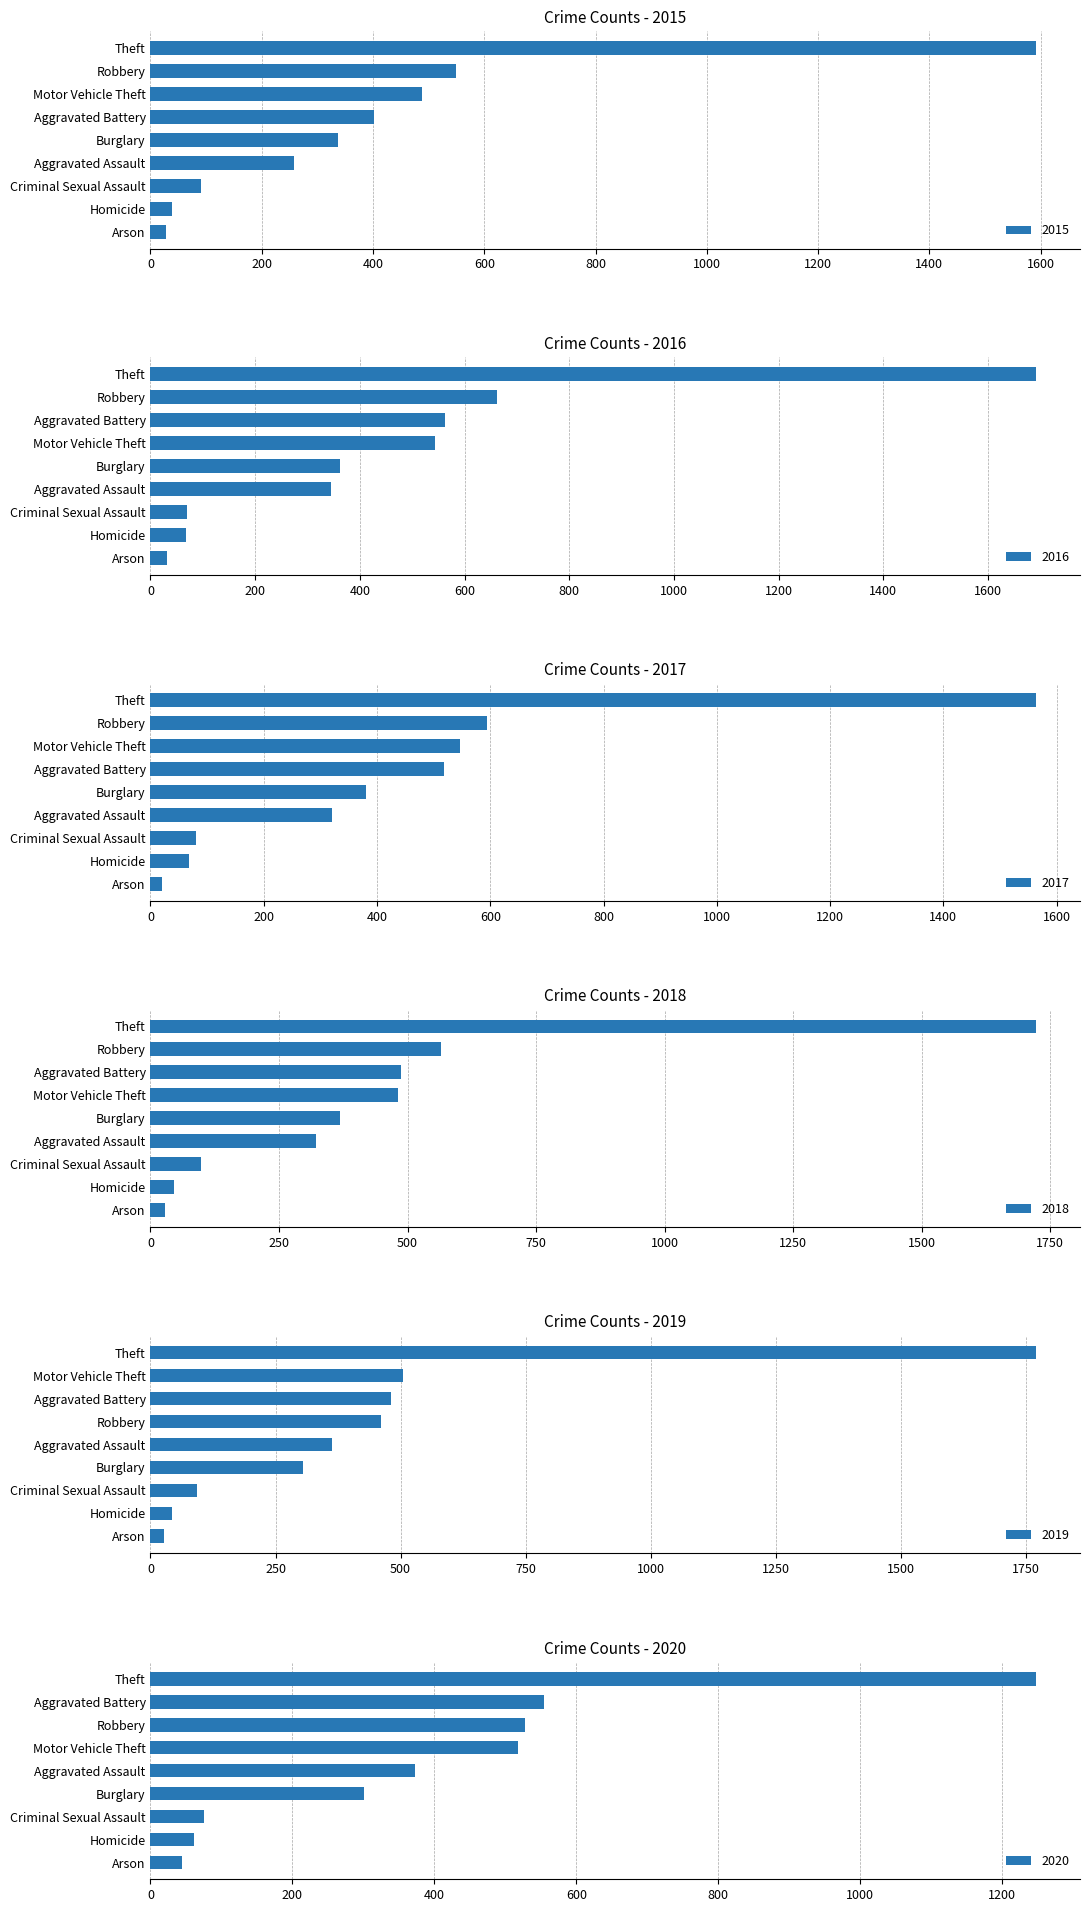

How many groups of bars are there?

9